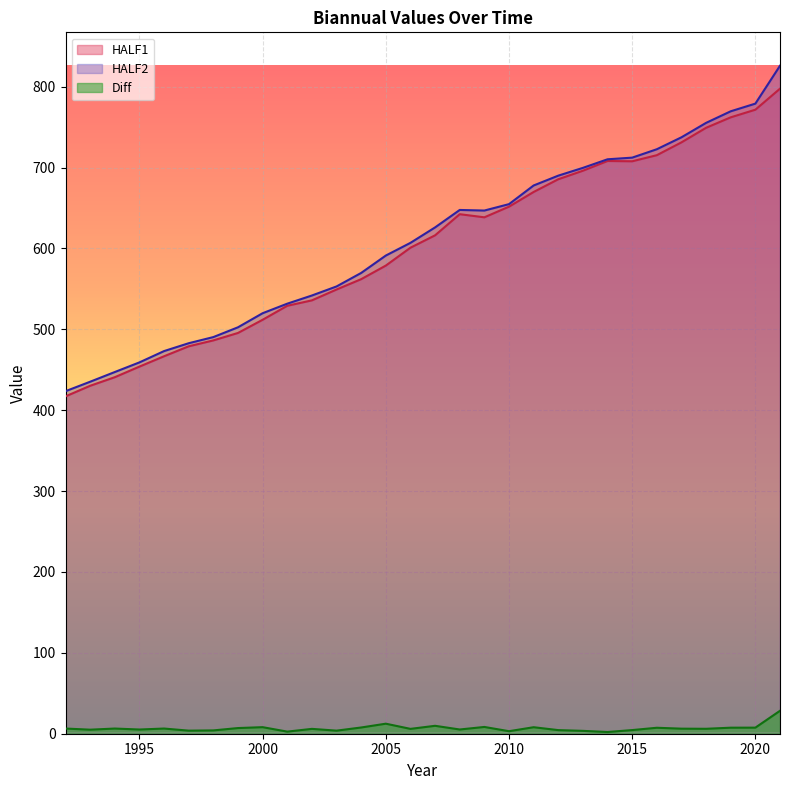

How many categories are shown in the chart?

30